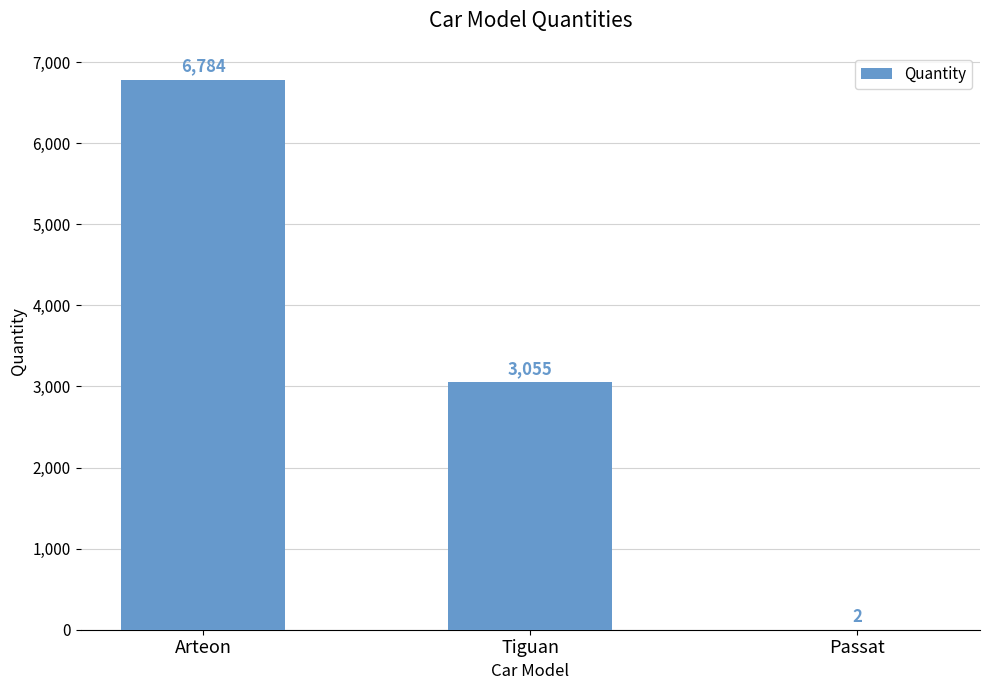

Count the number of categories in the chart.

3